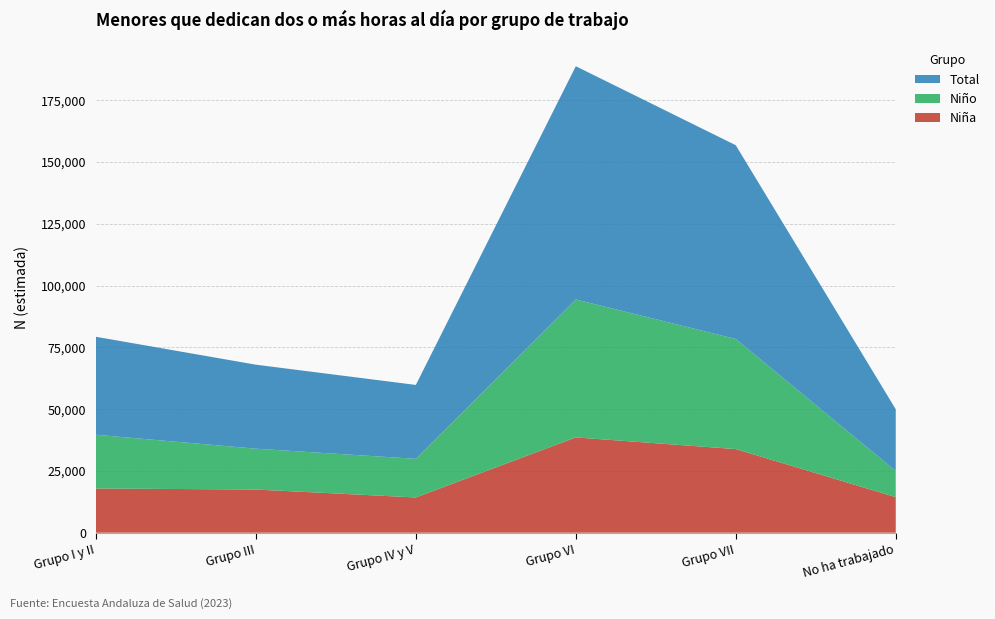

Reading right to left, transcribe all the data shown in this chart.

Niña: 14395	33829	38546	14262	17474	17892
Niño: 10575	44544	55804	15630	16512	21741
Total: 24969	78373	94350	29891	33985	39633